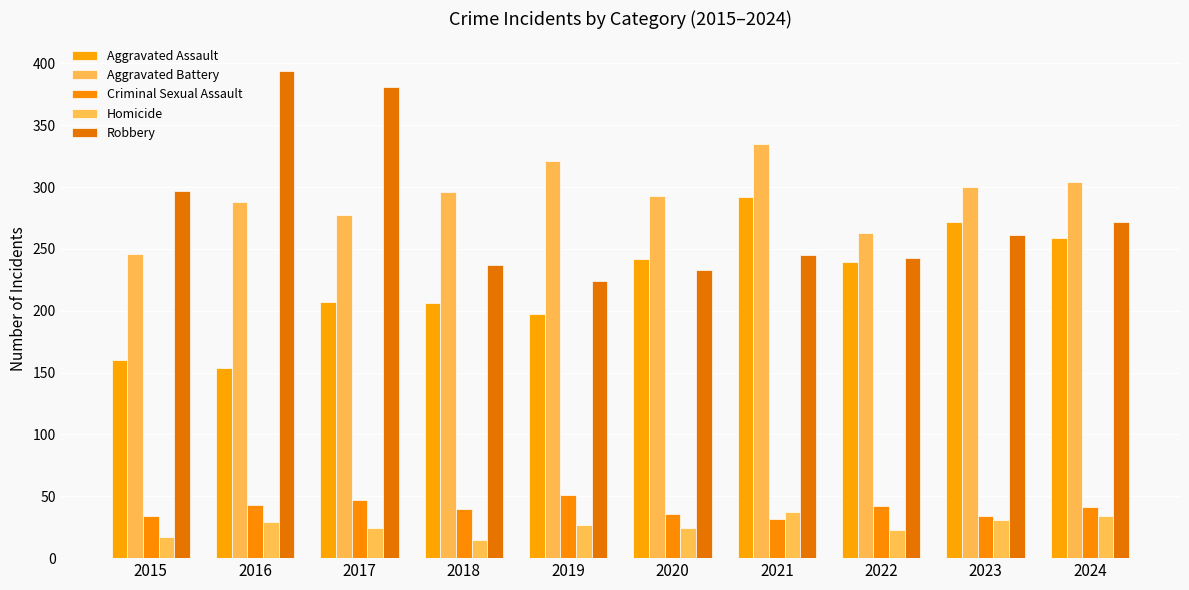

The value of Aggravated Assault at 2020 is 242. True or false?

True